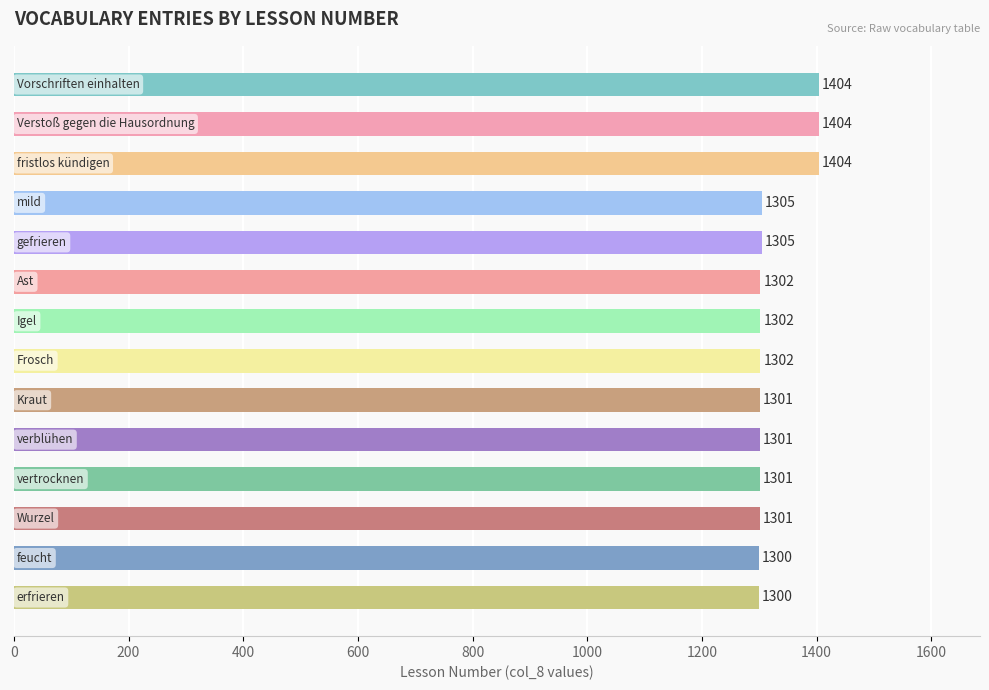

What is the average value?

1324